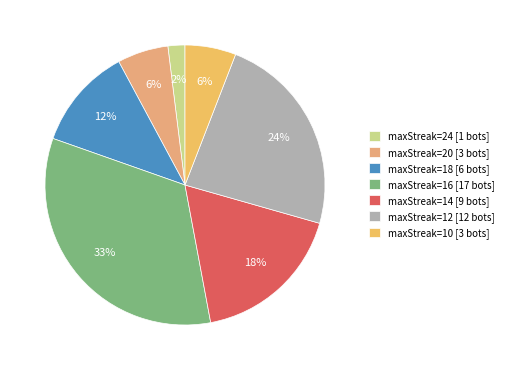

How many slices are in this pie chart?

7